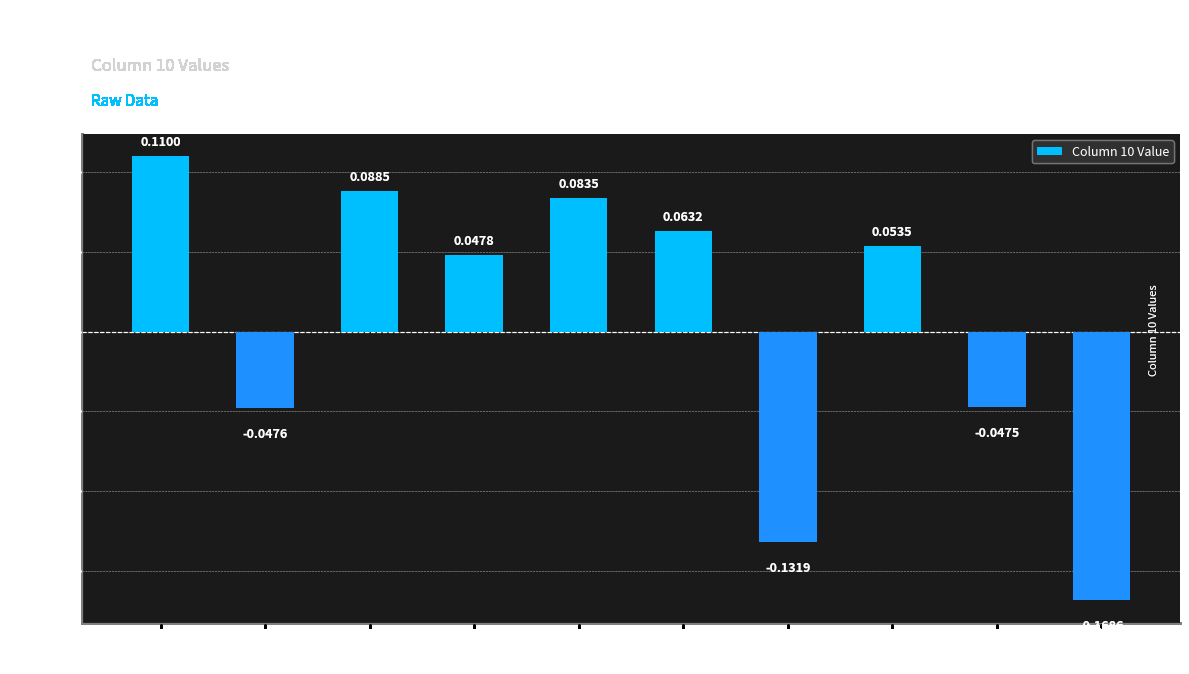

Between Row 6 and Row 4, which is larger?

Row 4